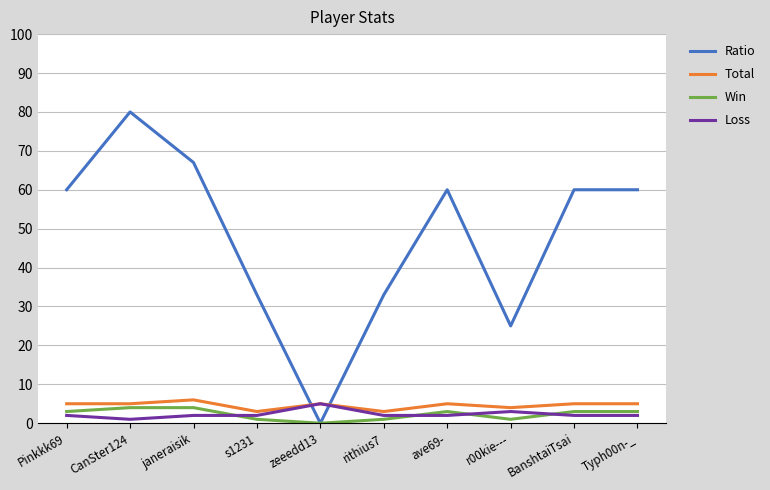

Which series has the largest total across all categories?

Ratio